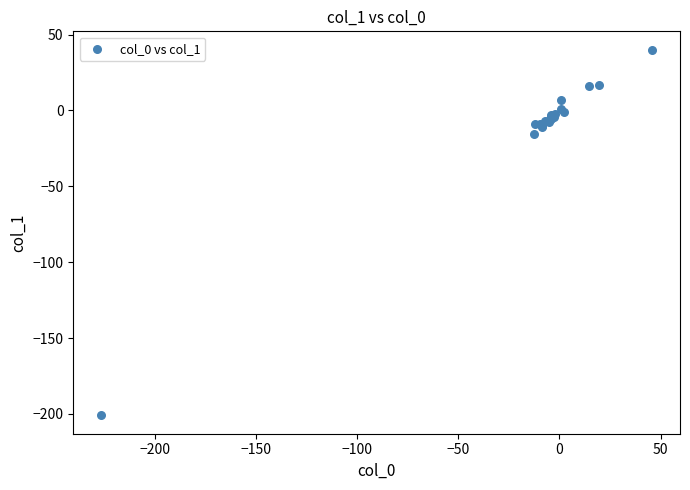

What Y value in the scatter plot is closest to -80?

-15.2